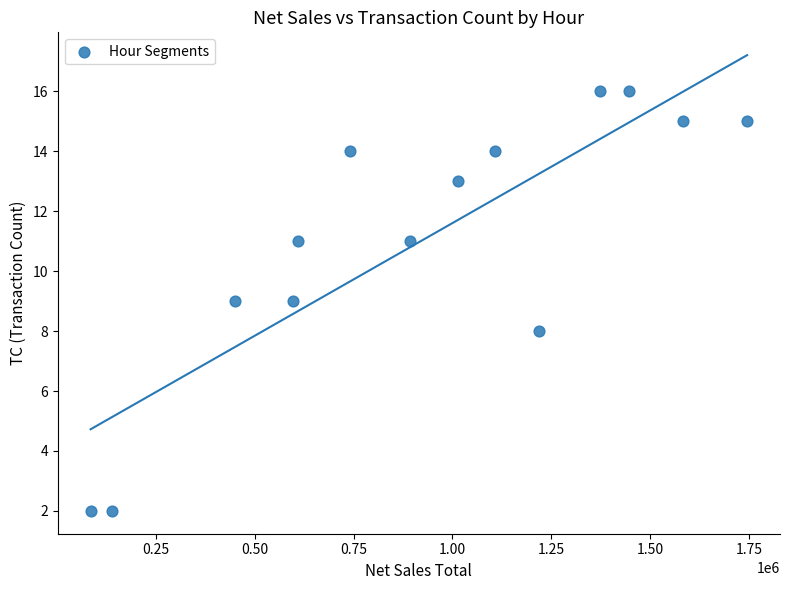

What is the range of Y values (max minus min)?

14